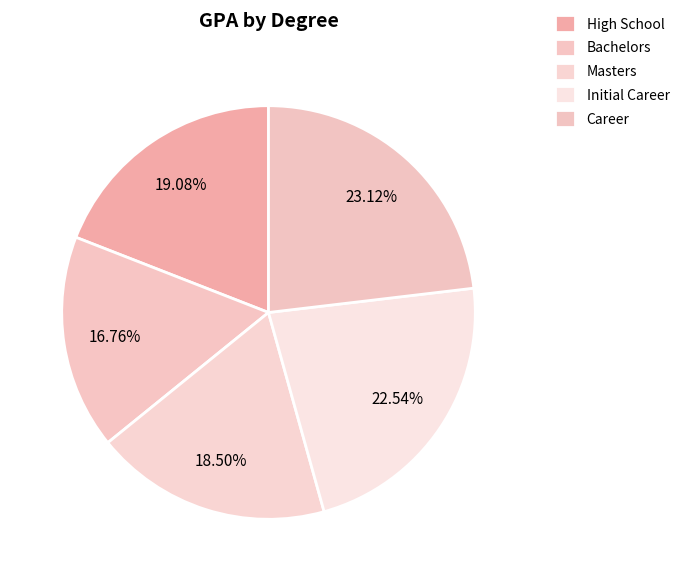

Is it true that Masters is 18% of the pie?

True